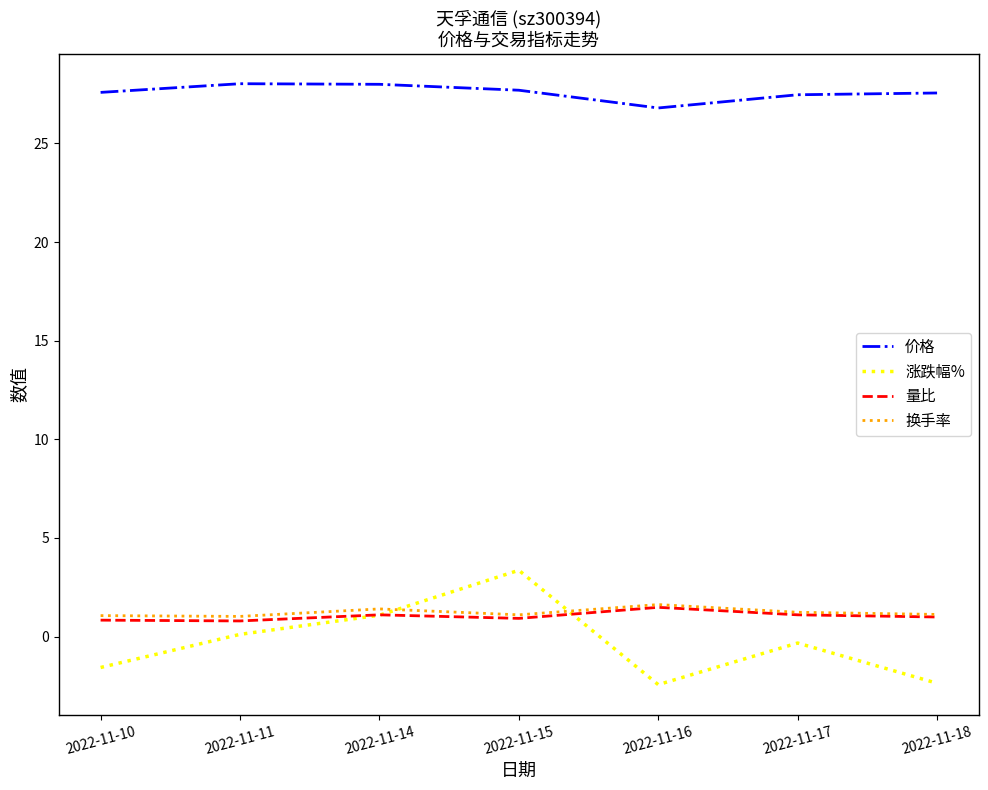

How many categories are shown in the chart?

7